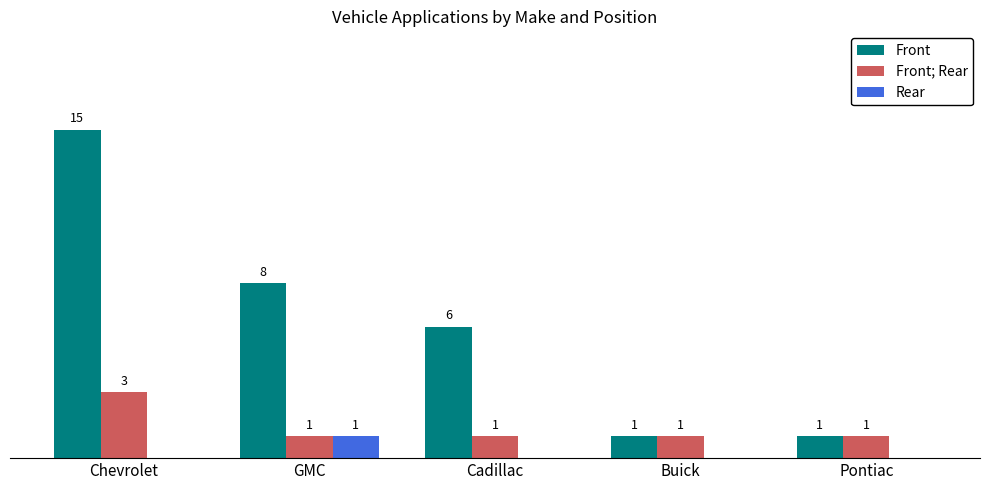

Which series has the widest spread of values?

Front